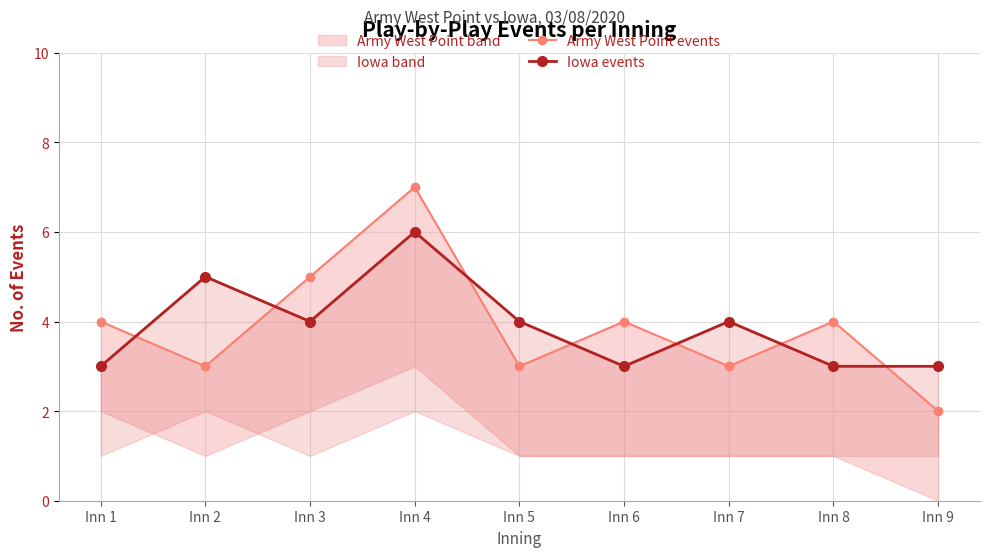

List the labels in order of Iowa events value, smallest first.

Inn 1, Inn 6, Inn 8, Inn 9, Inn 3, Inn 5, Inn 7, Inn 2, Inn 4